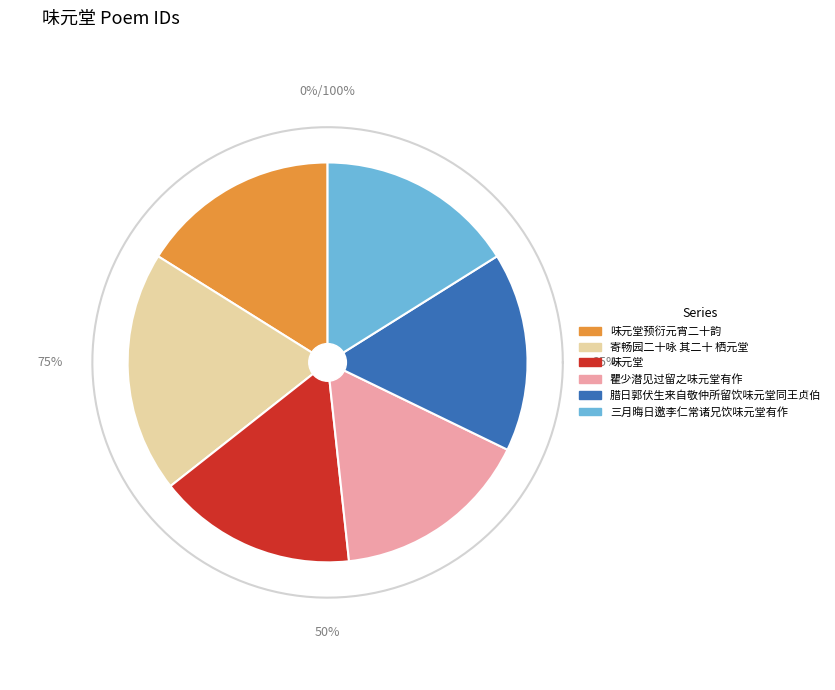

Count the number of slices in the pie.

6